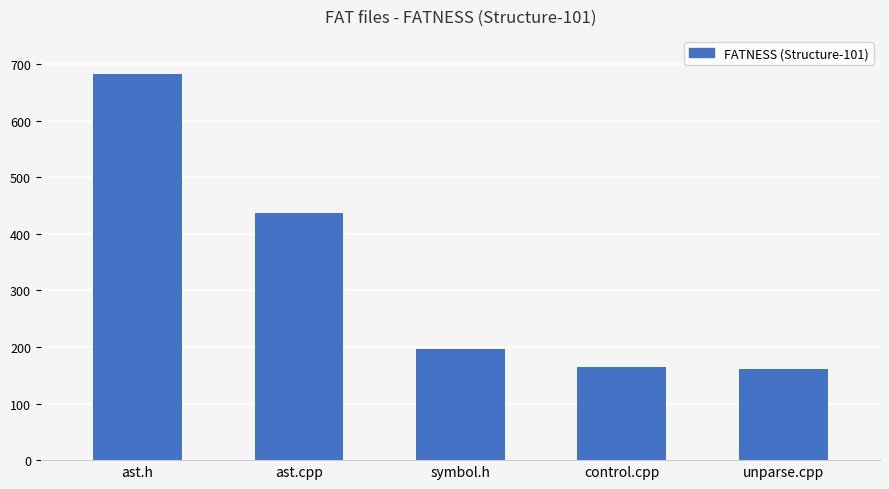

Count the number of data series in this chart.

1